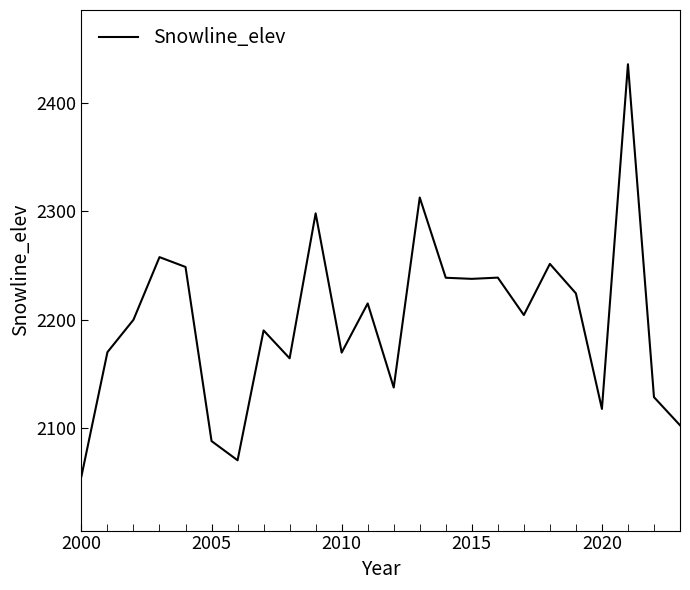

What is the smallest value displayed?

2055.7